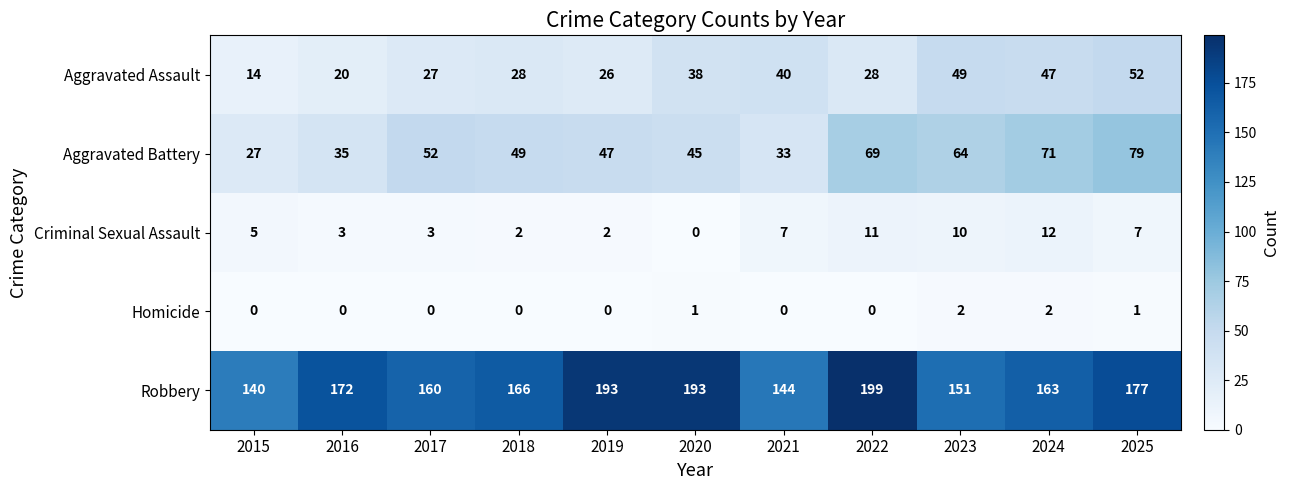

Which label corresponds to the largest value in the chart?

2022